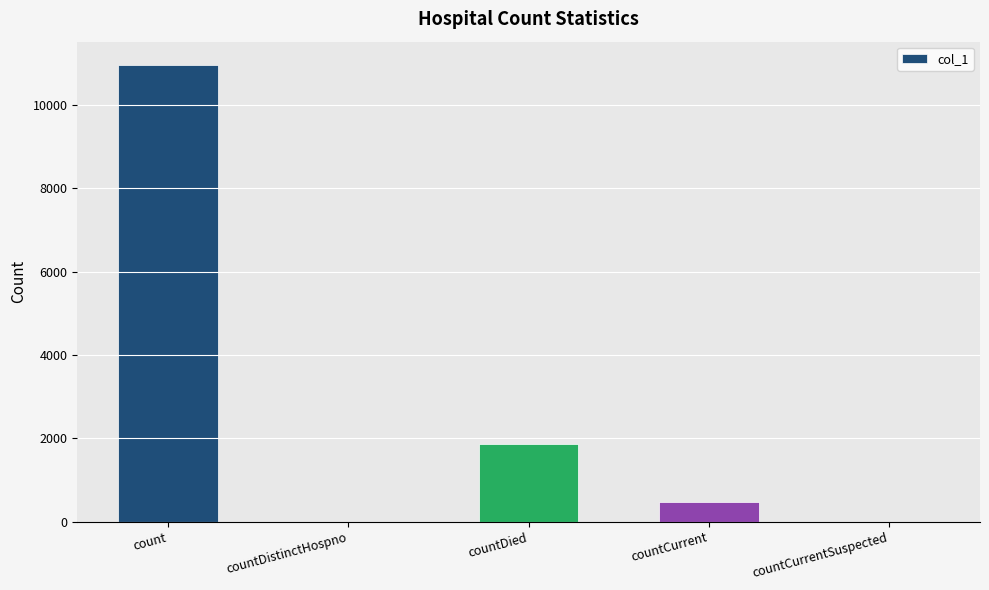

The value at countDied is 794. True or false?

False